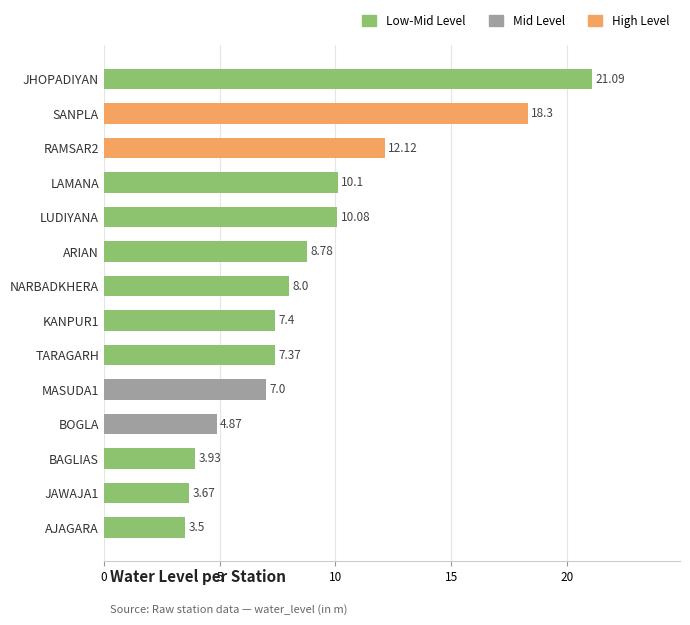

What is the label of the 14th bar from the bottom?

JHOPADIYAN